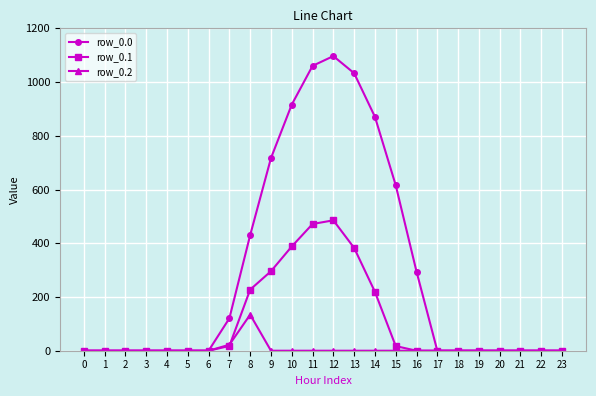

Is the value of row_0.0 at 16 greater than the value of row_0.2 at 5?

Yes